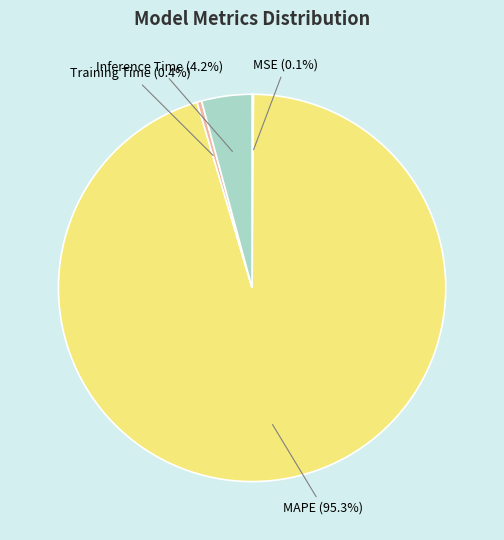

Is it true that MAPE is 95% of the pie?

True